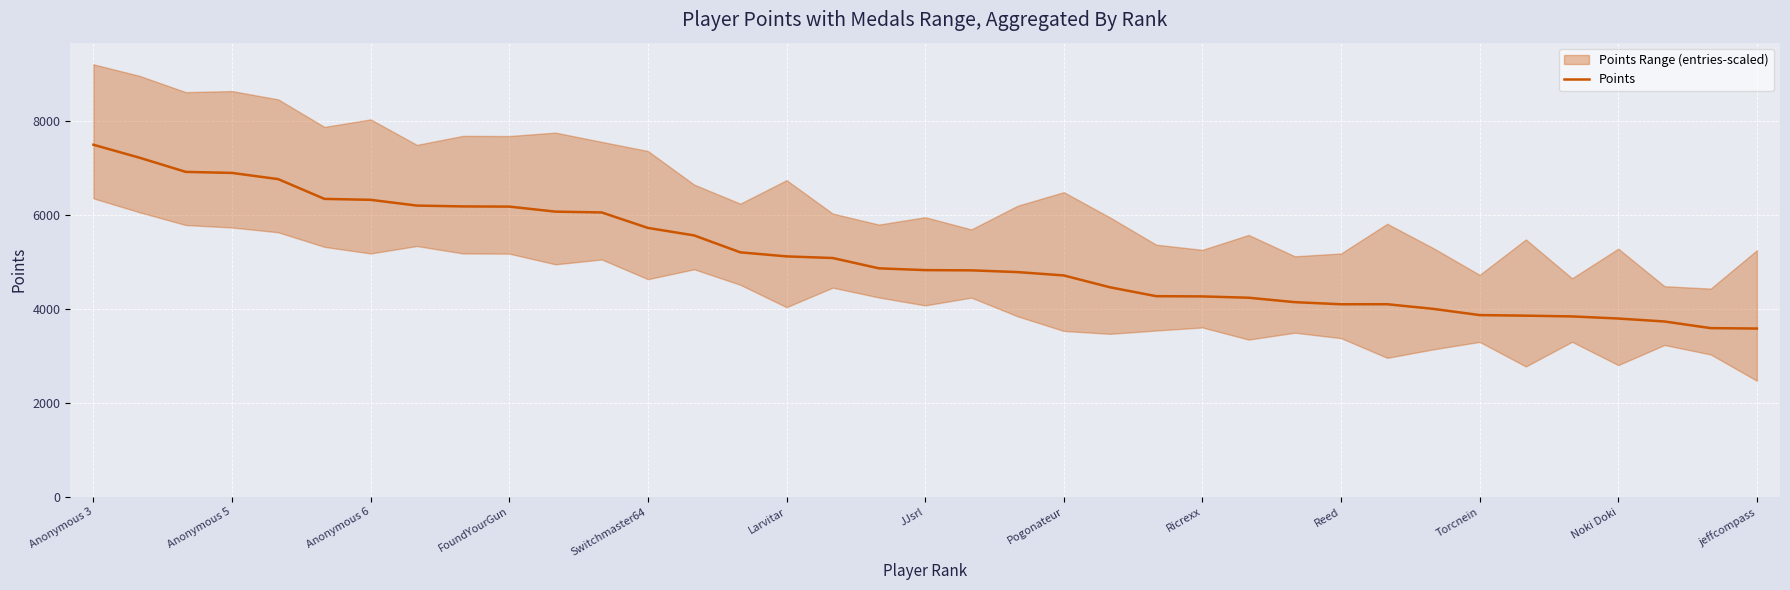

At which label does Points reach its peak?

Anonymous 3